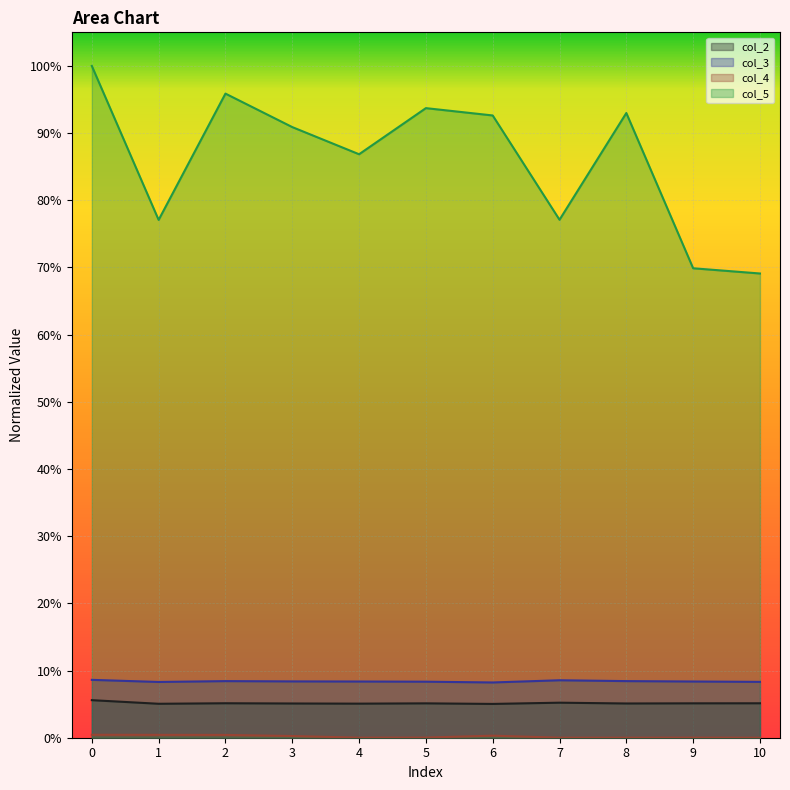

How many categories are shown in the chart?

11